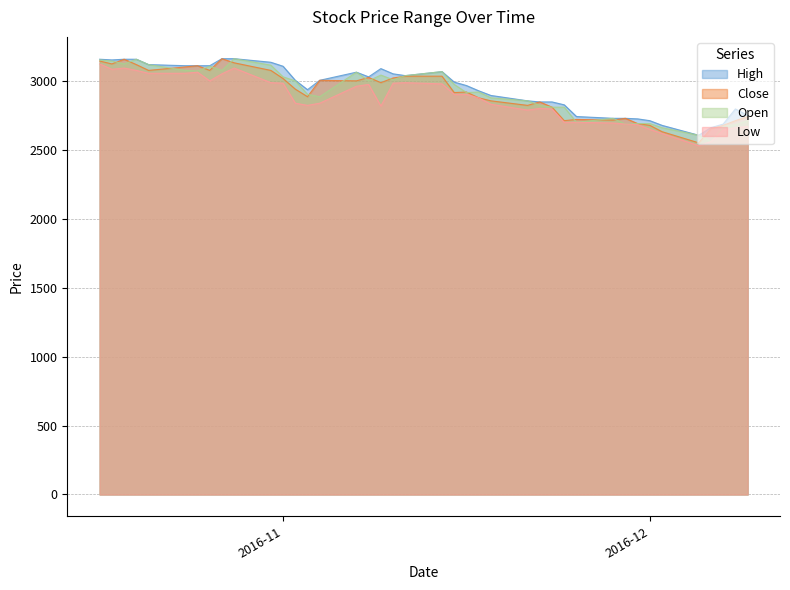

Count the number of data series in this chart.

4